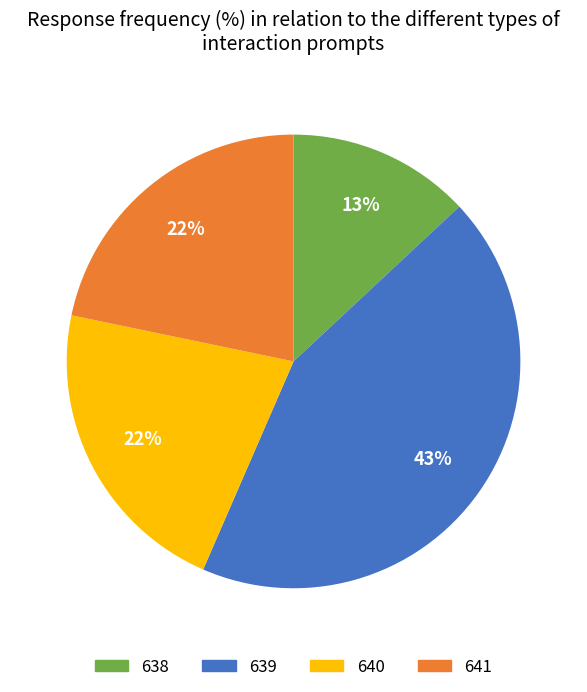

To the nearest percent, what is the average slice percentage?

25%